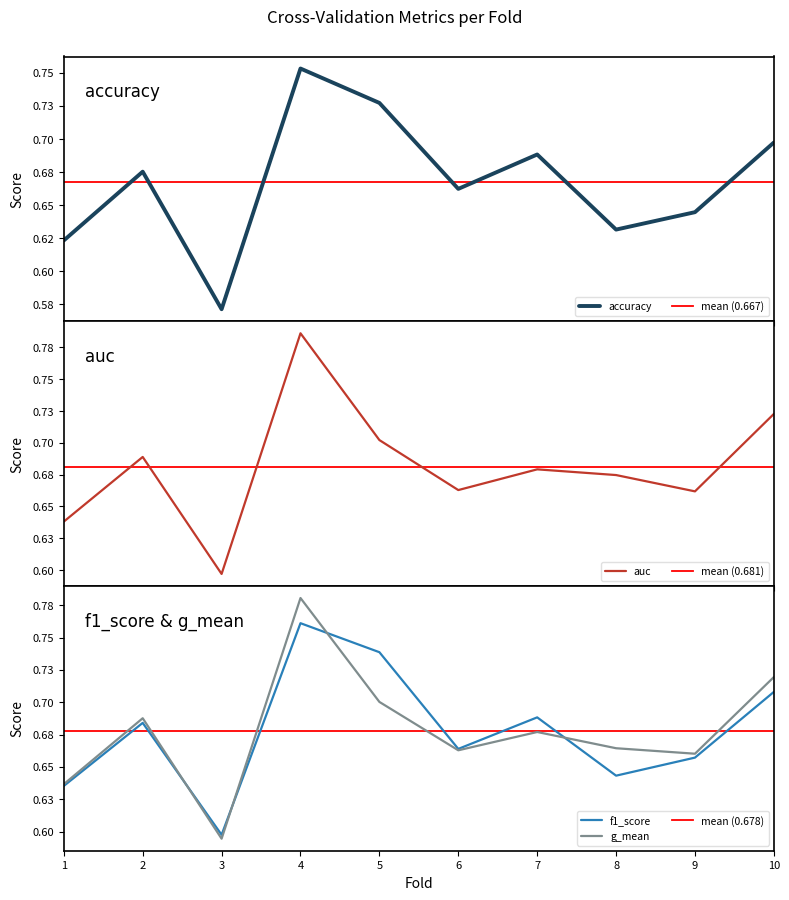

What is the sum of the auc values at 1 and 10?

1.4